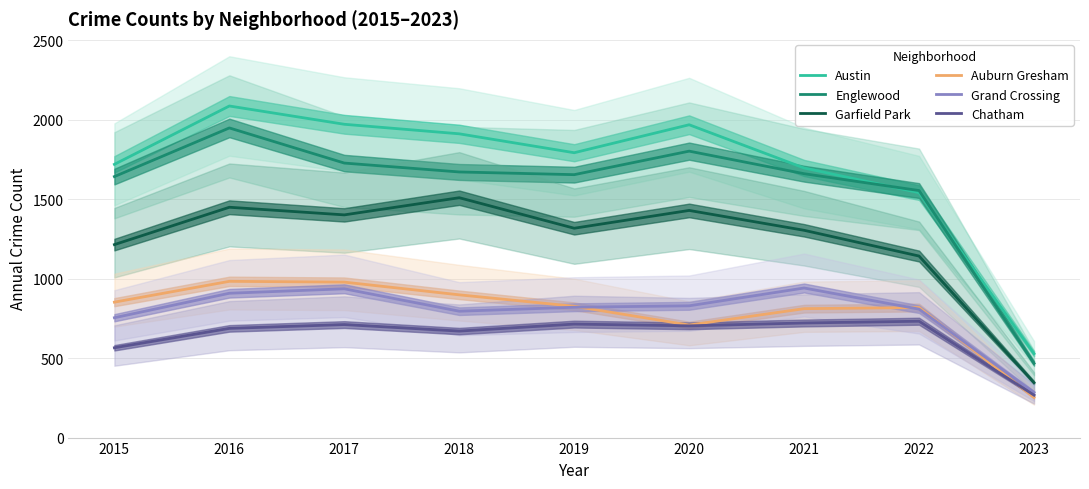

What is the minimum value shown in the chart?

253